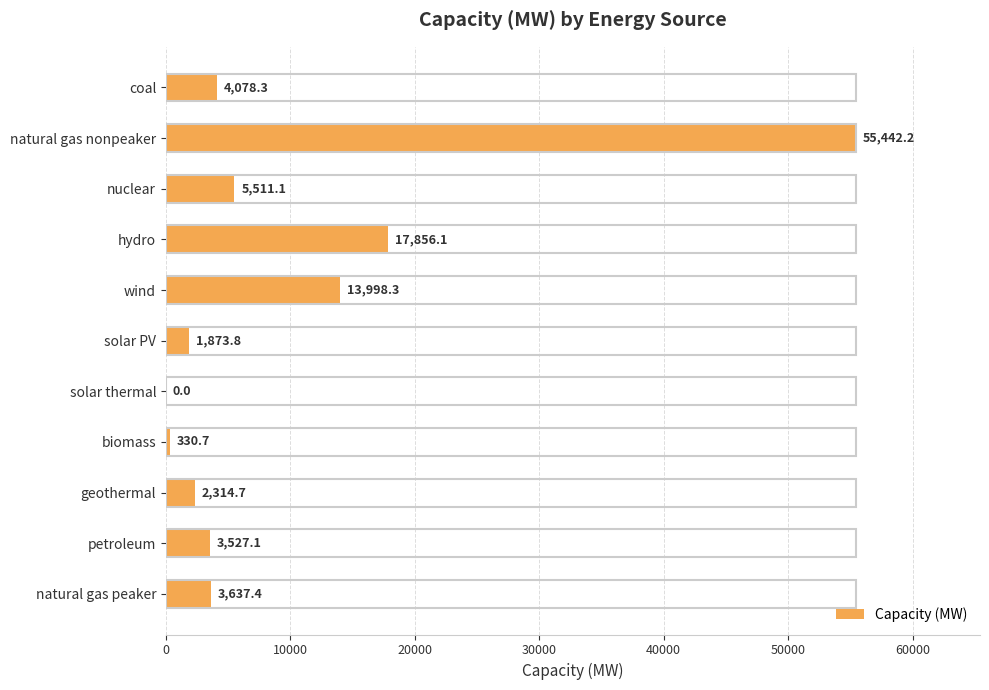

What is the ratio of the value at hydro to the value at geothermal?

7.7